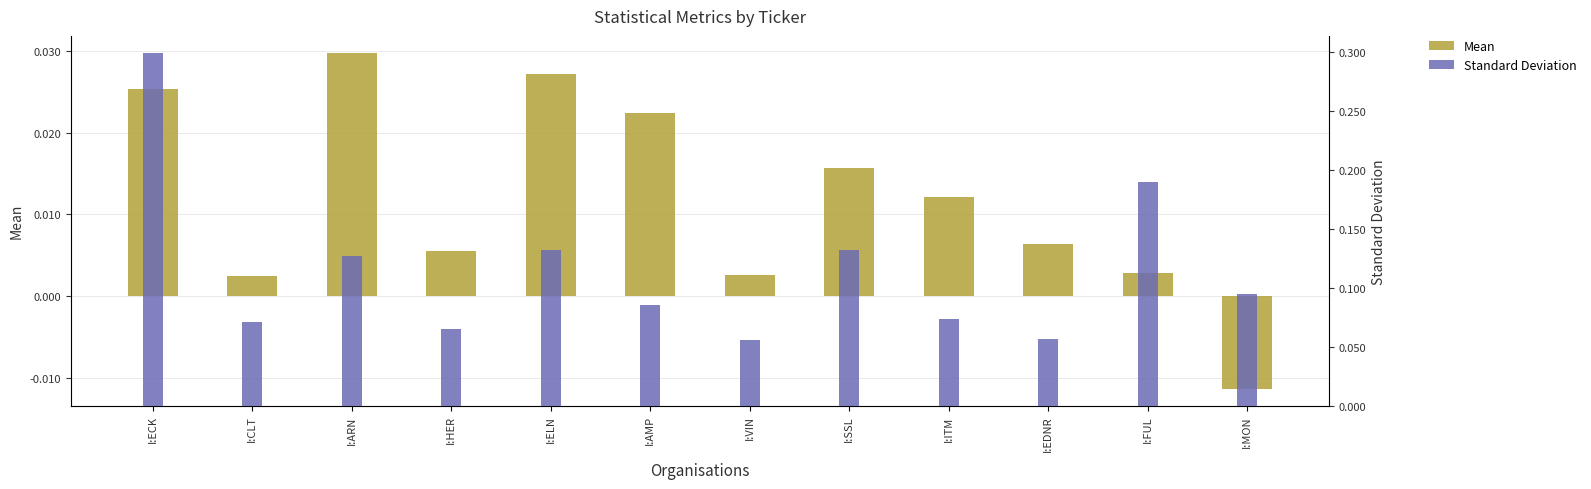

Reading left to right, what are all the values shown in this chart?

Mean: I:ECK=0.0	I:CLT=0.0	I:ARN=0.0	I:HER=0.0	I:ELN=0.0	I:AMP=0.0	I:VIN=0.0	I:SSL=0.0	I:ITM=0.0	I:EDNR=0.0	I:FUL=0.0	I:MON=-0.0
Standard Deviation: I:ECK=0.3	I:CLT=0.1	I:ARN=0.1	I:HER=0.1	I:ELN=0.1	I:AMP=0.1	I:VIN=0.1	I:SSL=0.1	I:ITM=0.1	I:EDNR=0.1	I:FUL=0.2	I:MON=0.1